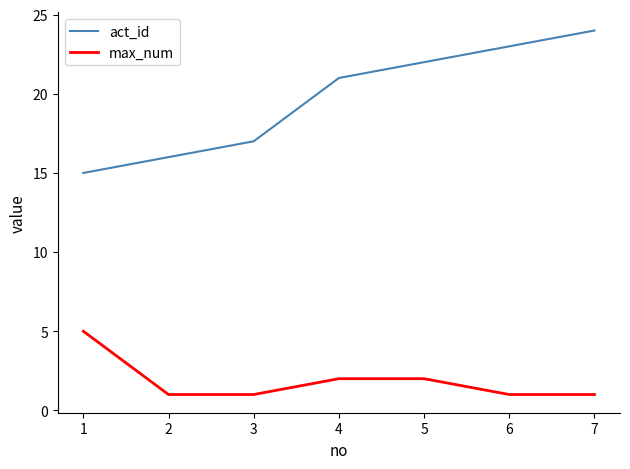

What is the greatest value displayed?

24